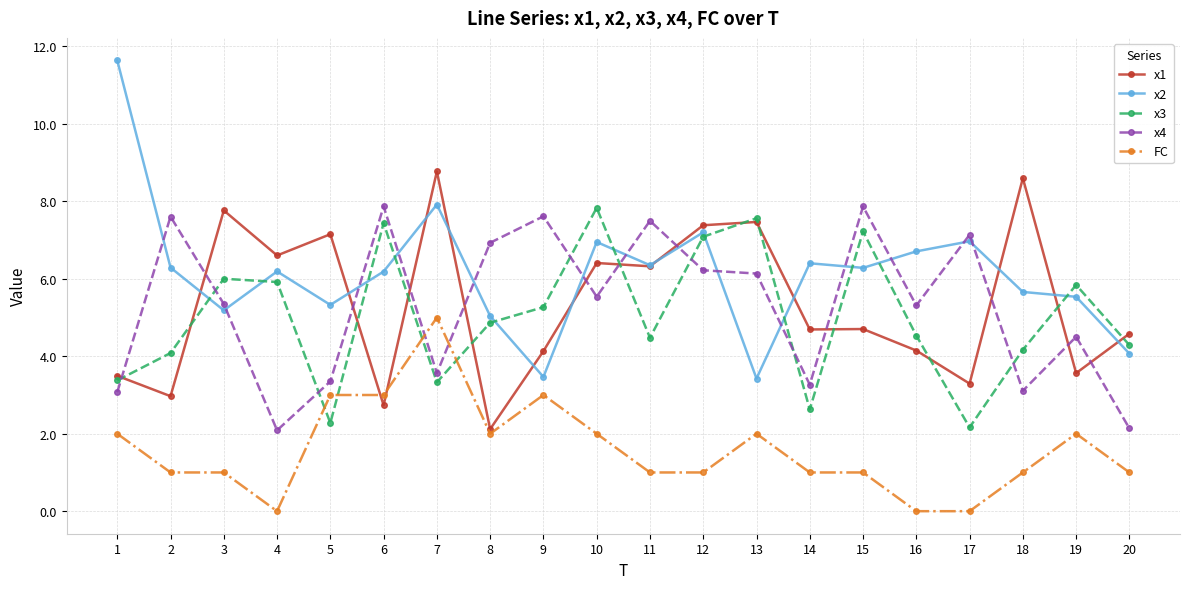

What is the total value across all series at 17?

19.6